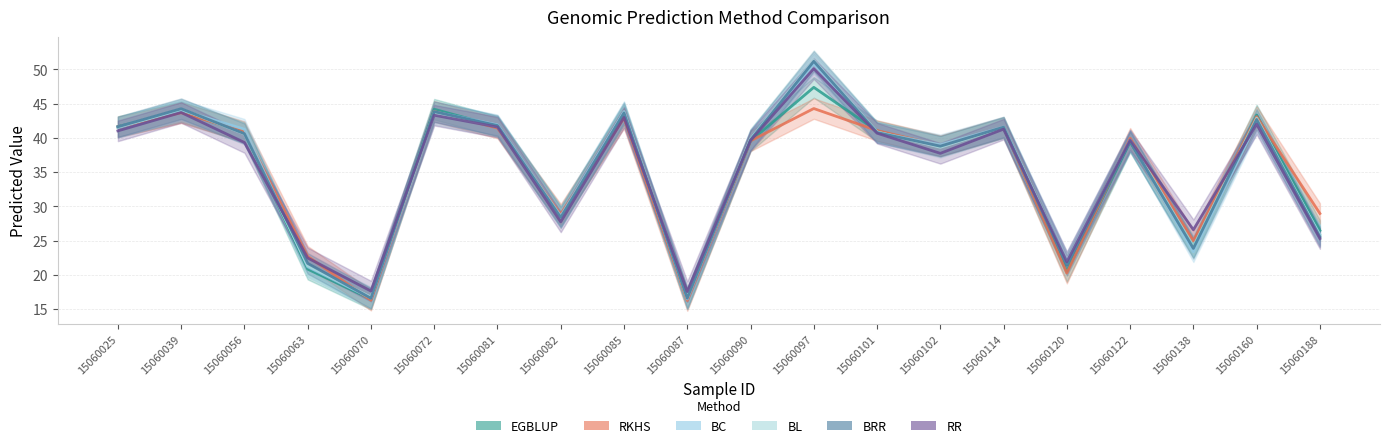

What is the value of the RKHS point at the 13th from the left?

41.1